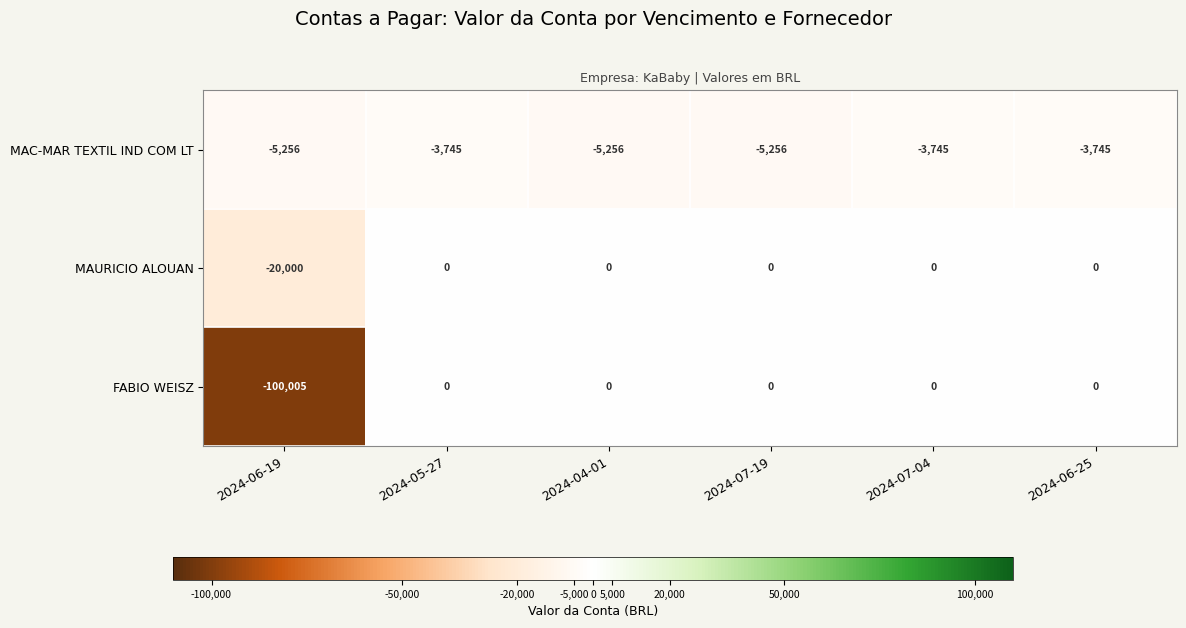

Which series has the largest total across all categories?

MAURICIO ALOUAN